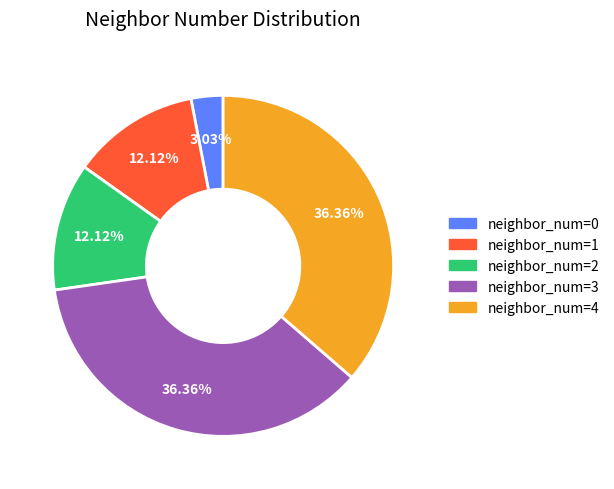

Is there any slice that represents more than half of the pie?

No